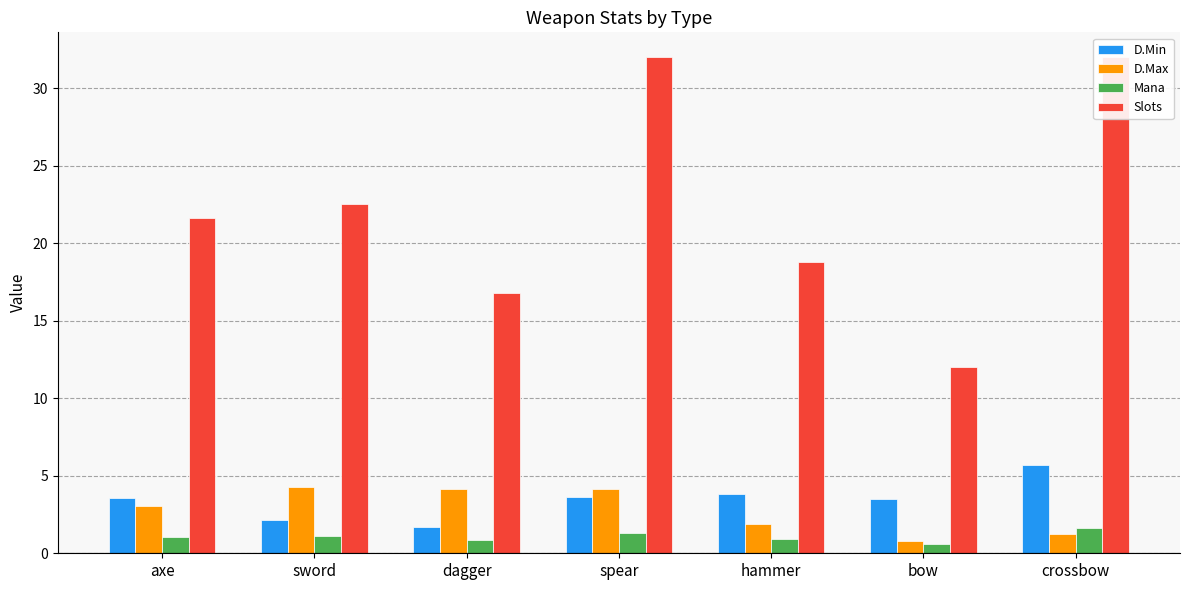

The value of D.Max at sword is 1.5. True or false?

False